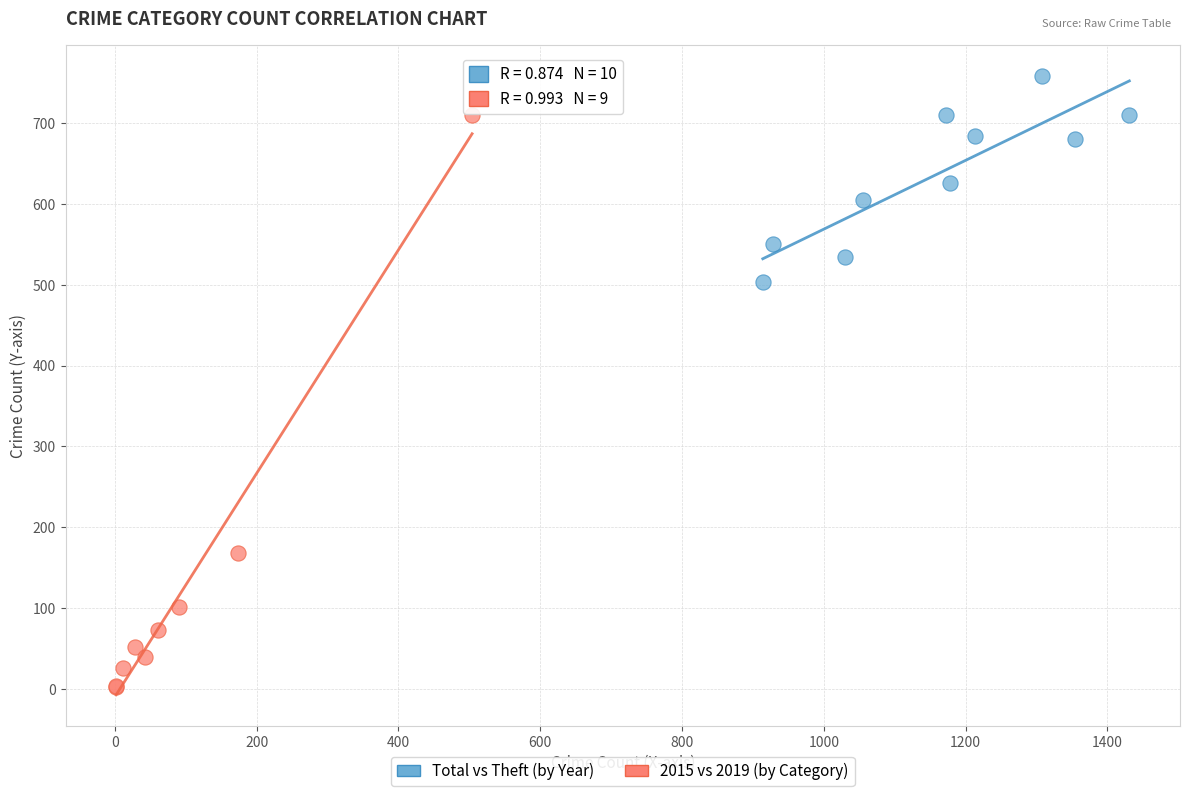

Which series reaches the maximum Y coordinate?

Total vs Theft (by Year)